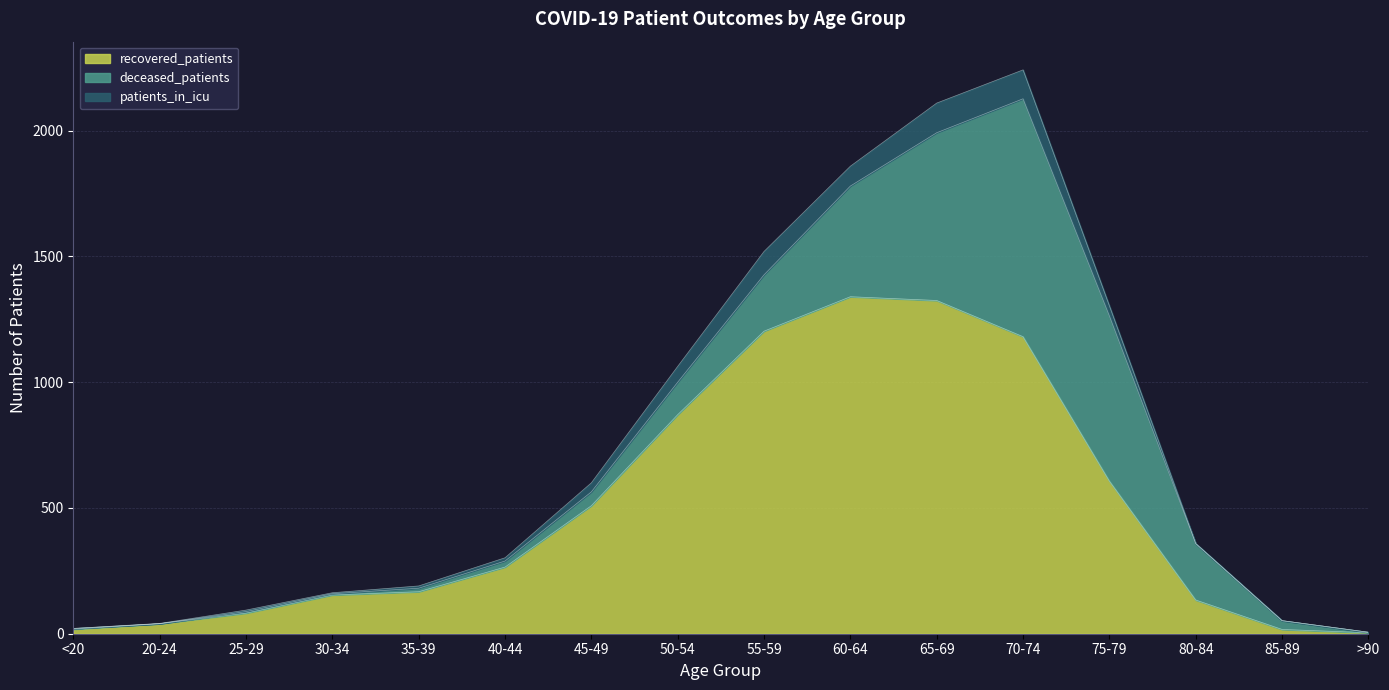

Between 25-29 and 65-69, which series saw the biggest shift?

recovered_patients